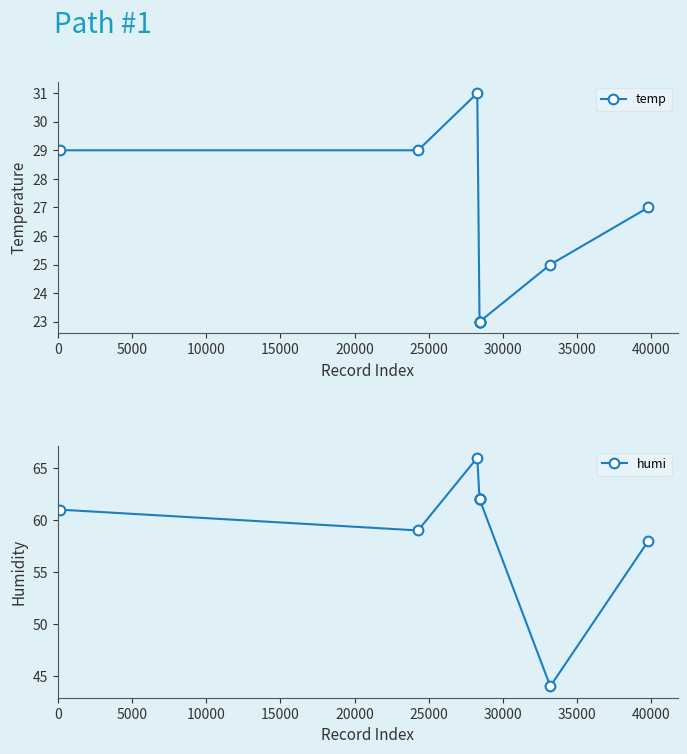

Does the chart have visible grid lines?

No